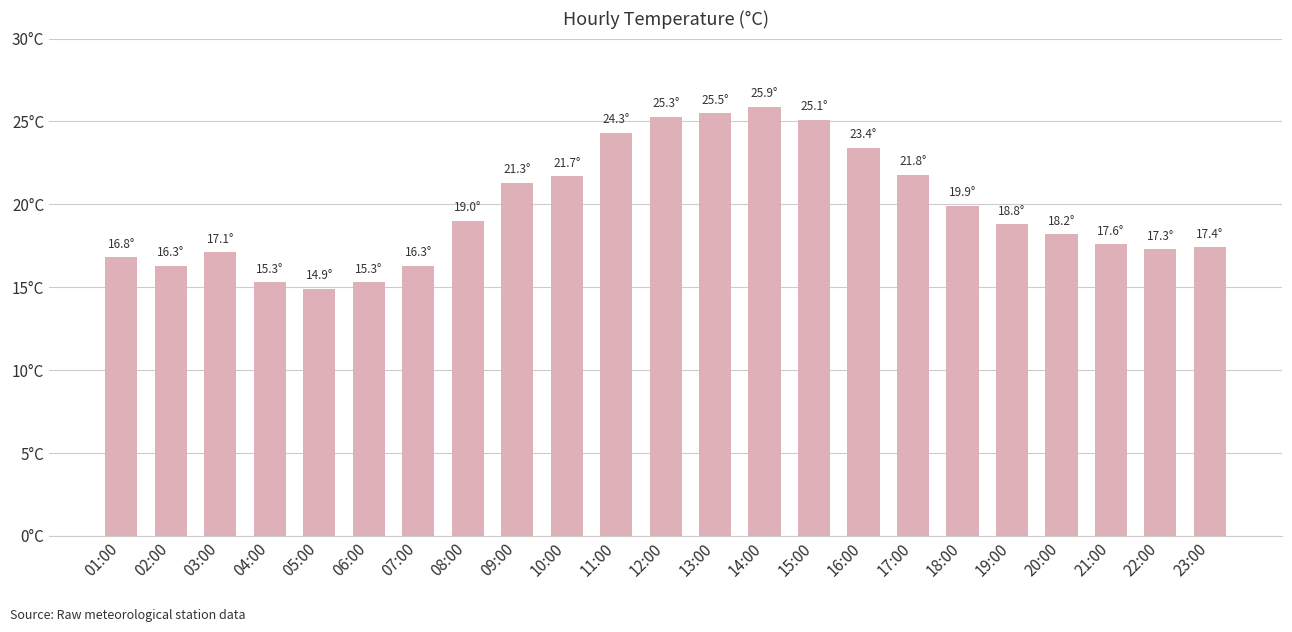

Rank the categories by value from lowest to highest.

05:00, 04:00, 06:00, 02:00, 07:00, 01:00, 03:00, 22:00, 23:00, 21:00, 20:00, 19:00, 08:00, 18:00, 09:00, 10:00, 17:00, 16:00, 11:00, 15:00, 12:00, 13:00, 14:00